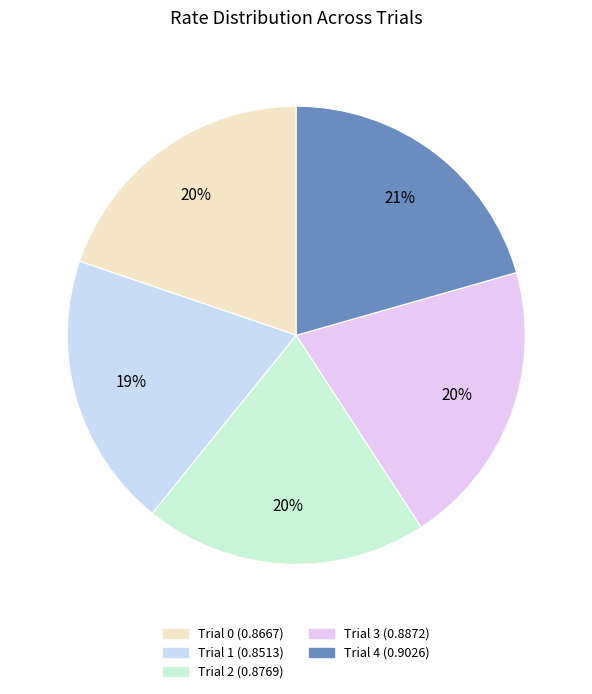

Is there a majority slice in this chart?

No